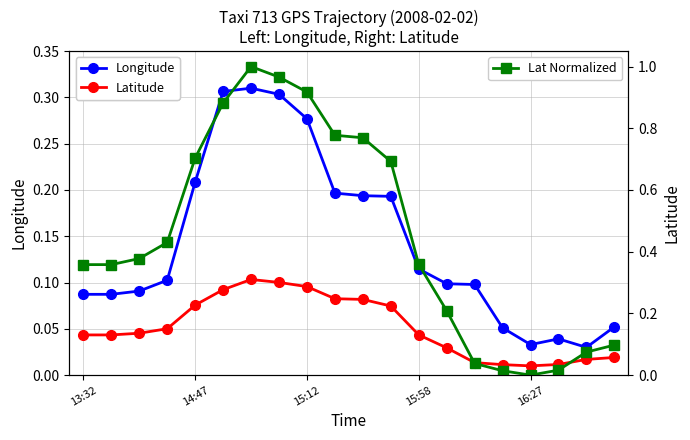

Count the Longitude values in the range 0 to 1.

20